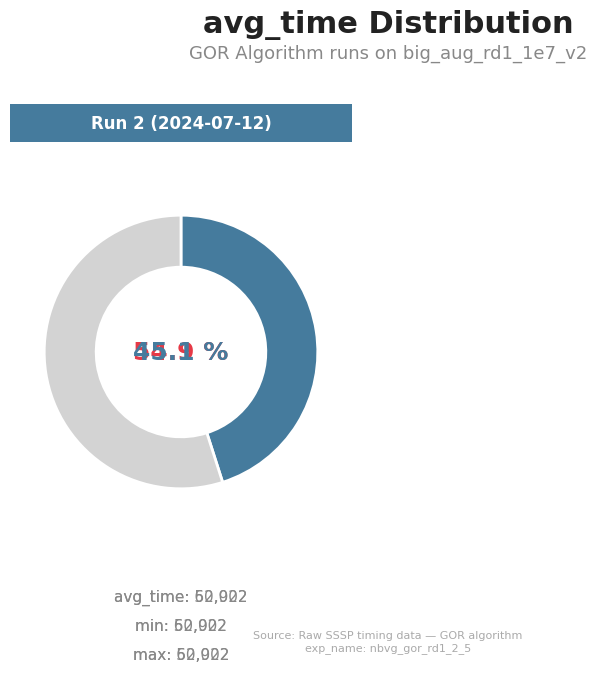

Count the number of slices in the pie.

2